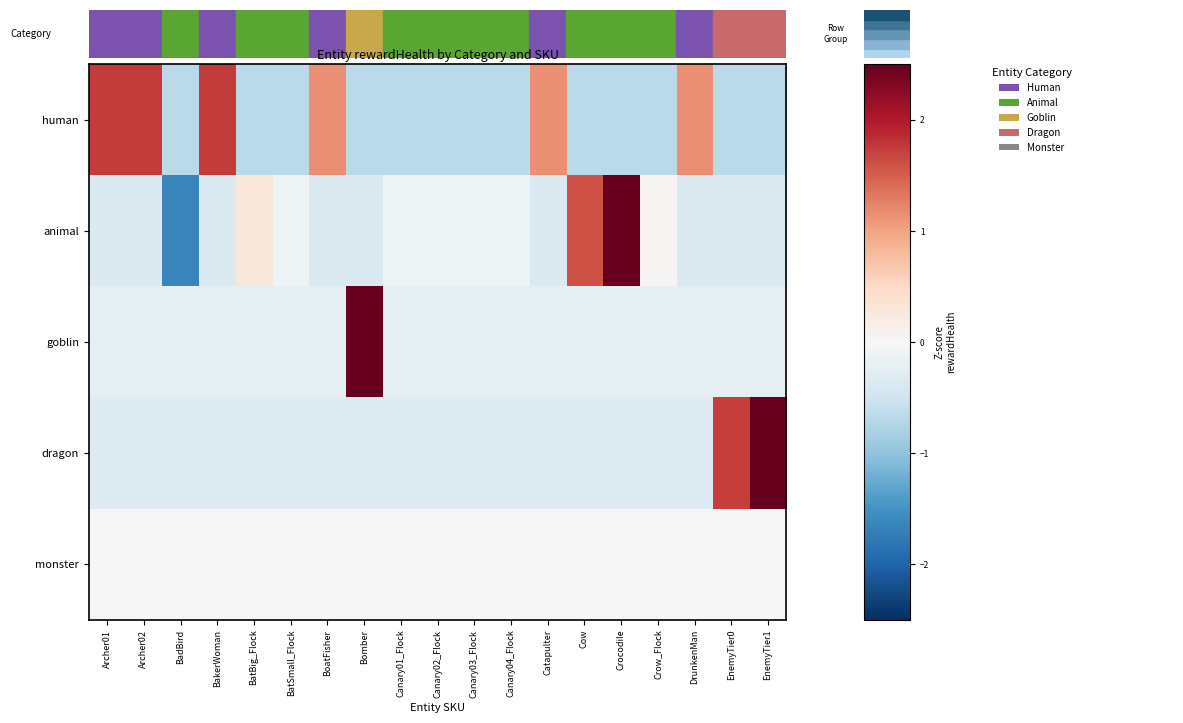

At how many categories does at least one series exceed 0?

13